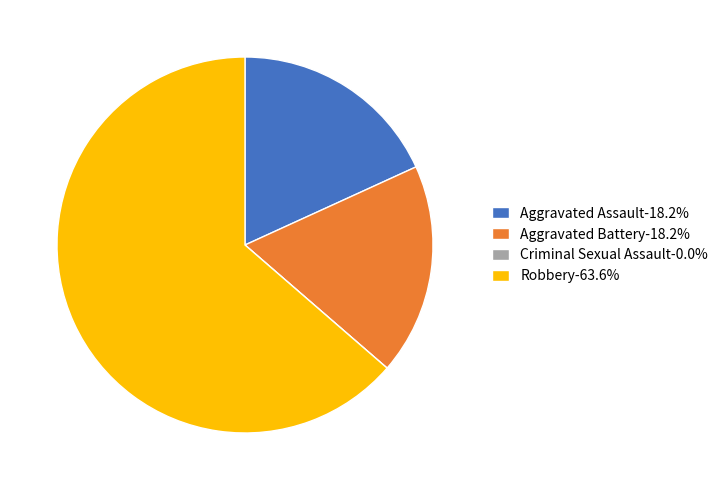

Does Robbery-63.6% account for over 50% of the chart?

Yes